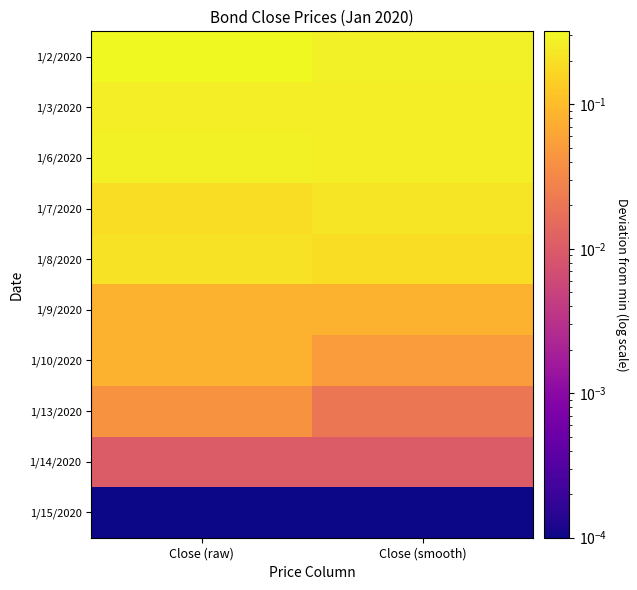

Which series has the largest total across all categories?

1/2/2020